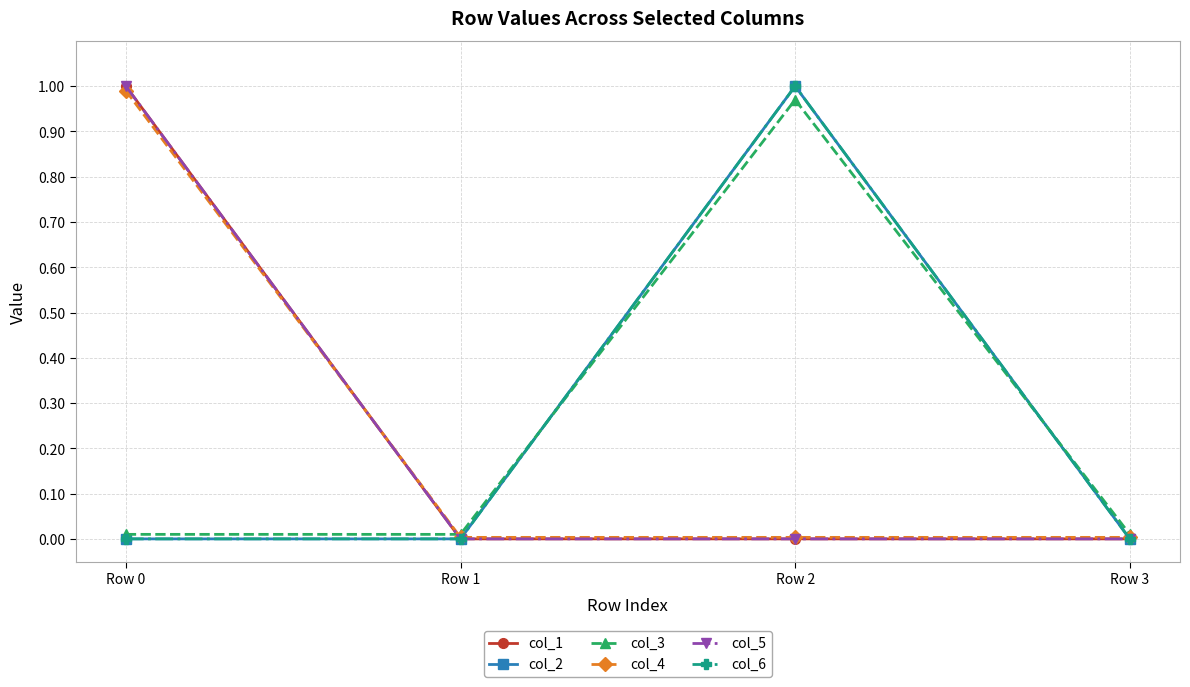

At Row 1, list the series in order from largest to smallest.

col_3, col_4, col_1, col_2, col_5, col_6